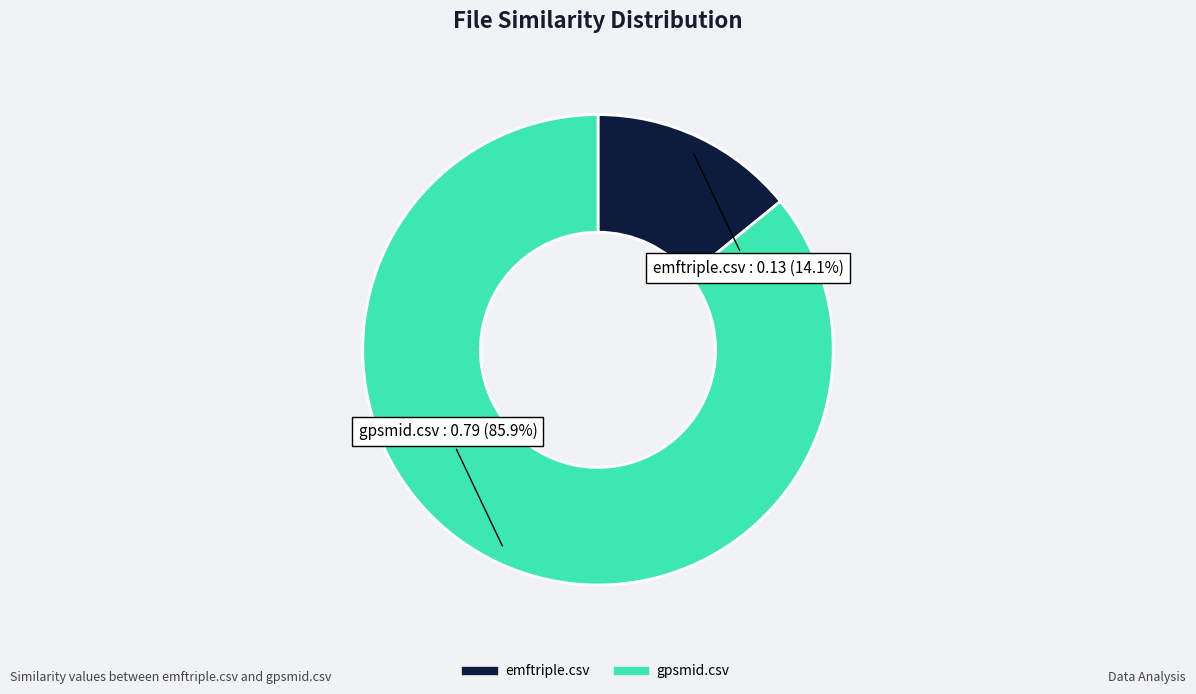

Do emftriple.csv and gpsmid.csv together represent more than half of the pie?

Yes